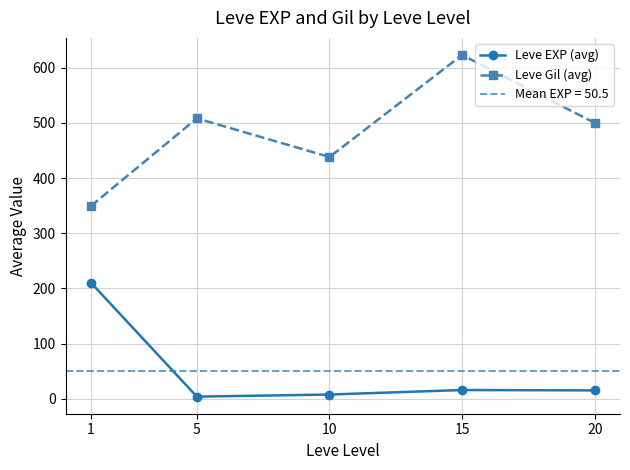

What is the difference between the maximum and minimum values in the Leve Gil (avg) series?

274.2